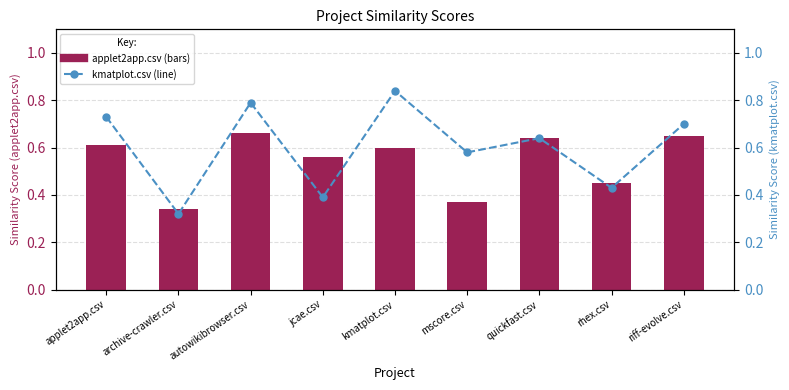

True or false: applet2app.csv has a value of 0.4 at mscore.csv.

True